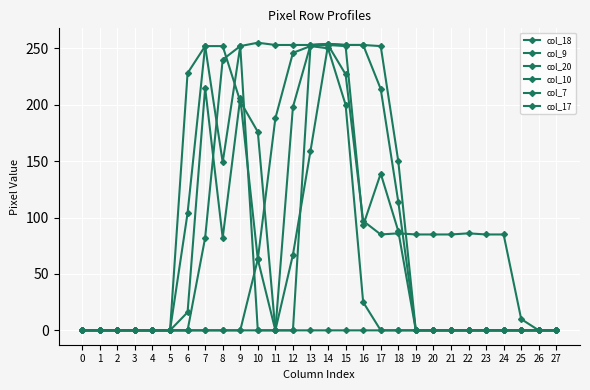

True or false: col_20 and col_9 intersect in this chart.

False